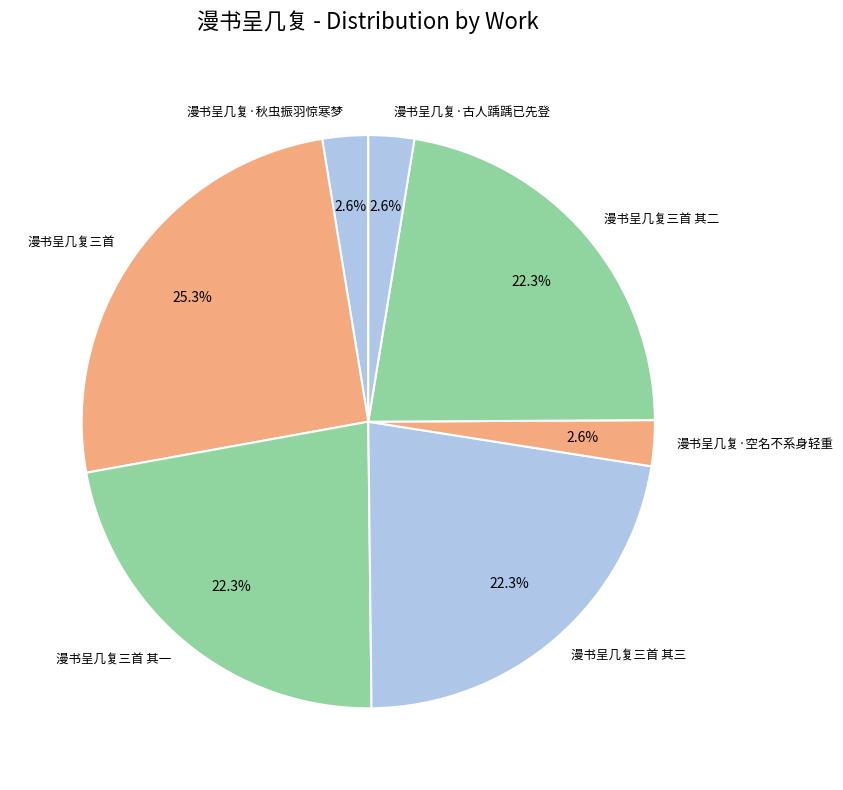

Combined, do 漫书呈几复三首 其二 and 漫书呈几复三首 其一 account for over 50%?

No